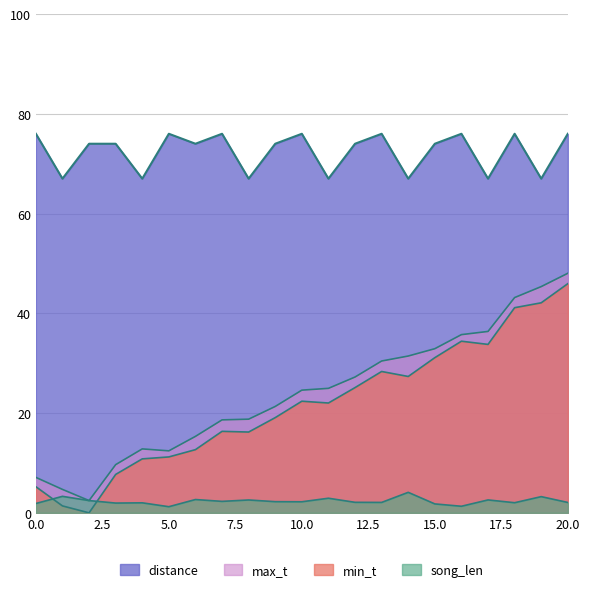

In max_t, how many points are higher than both neighbors (excluding endpoints)?

1